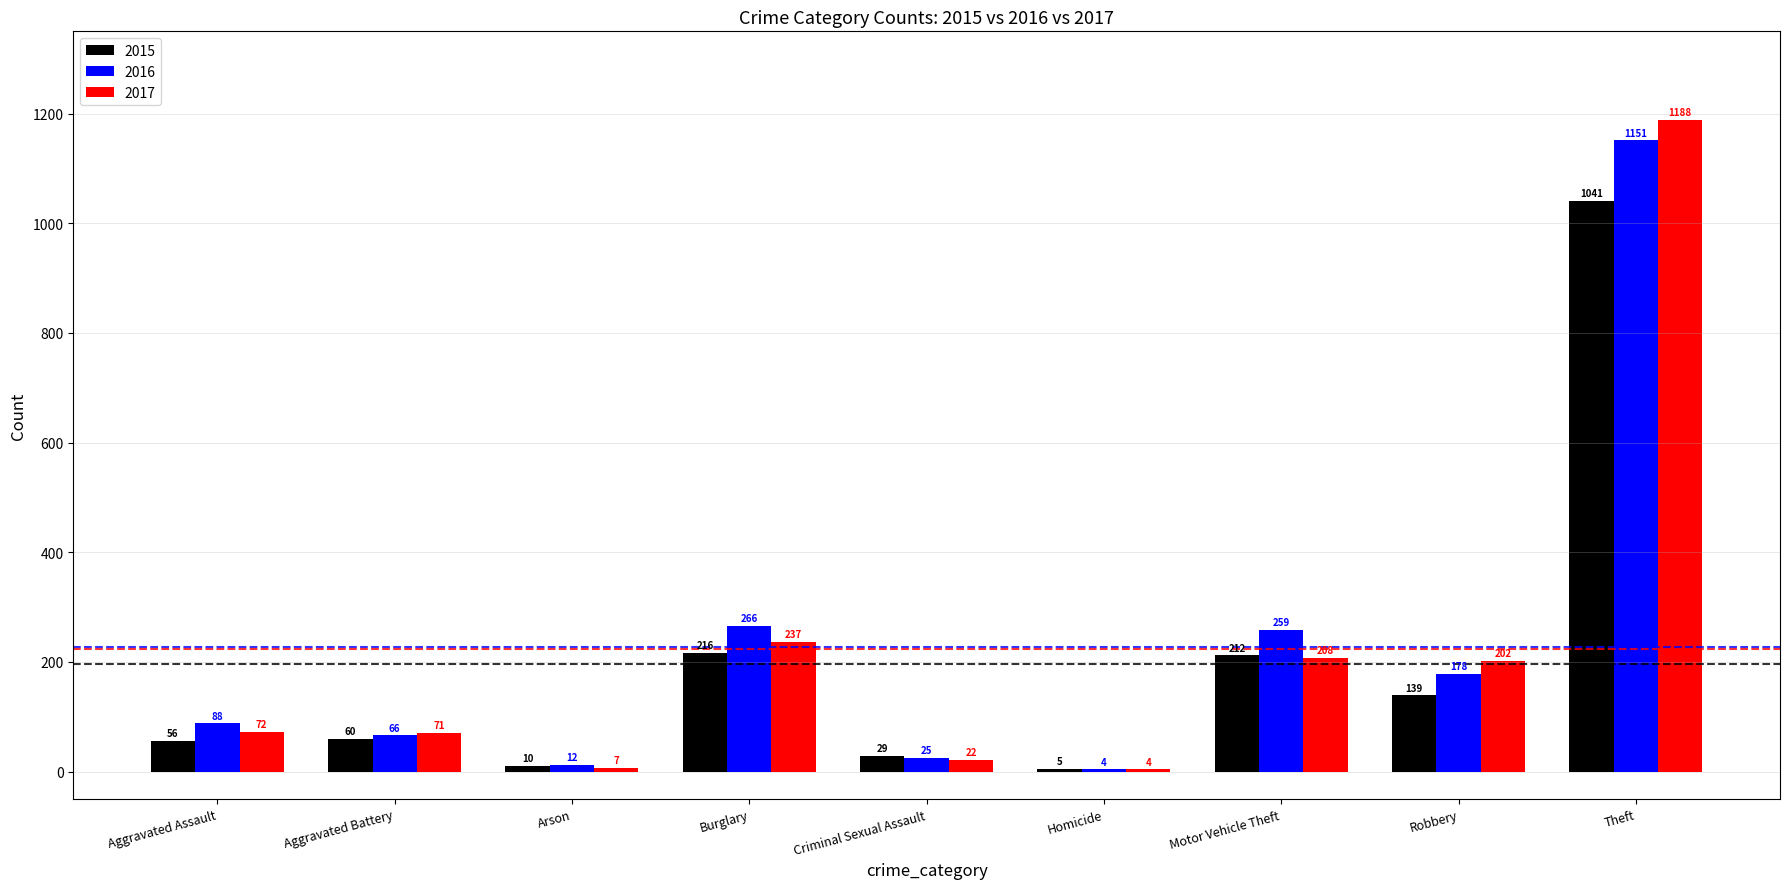

What is the average value of the 2016 series?

228